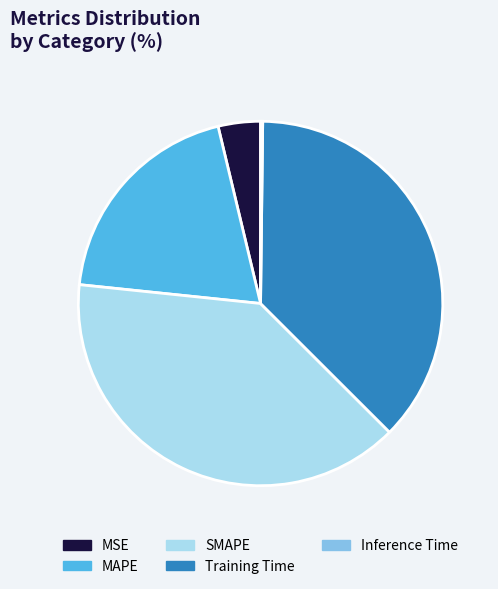

The SMAPE slice represents 33% of the pie. True or false?

False